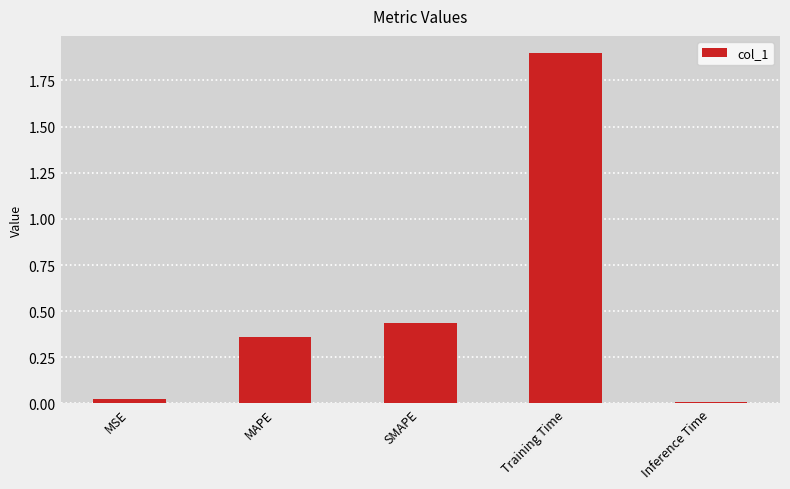

Which has a higher value, Training Time or MAPE?

Training Time